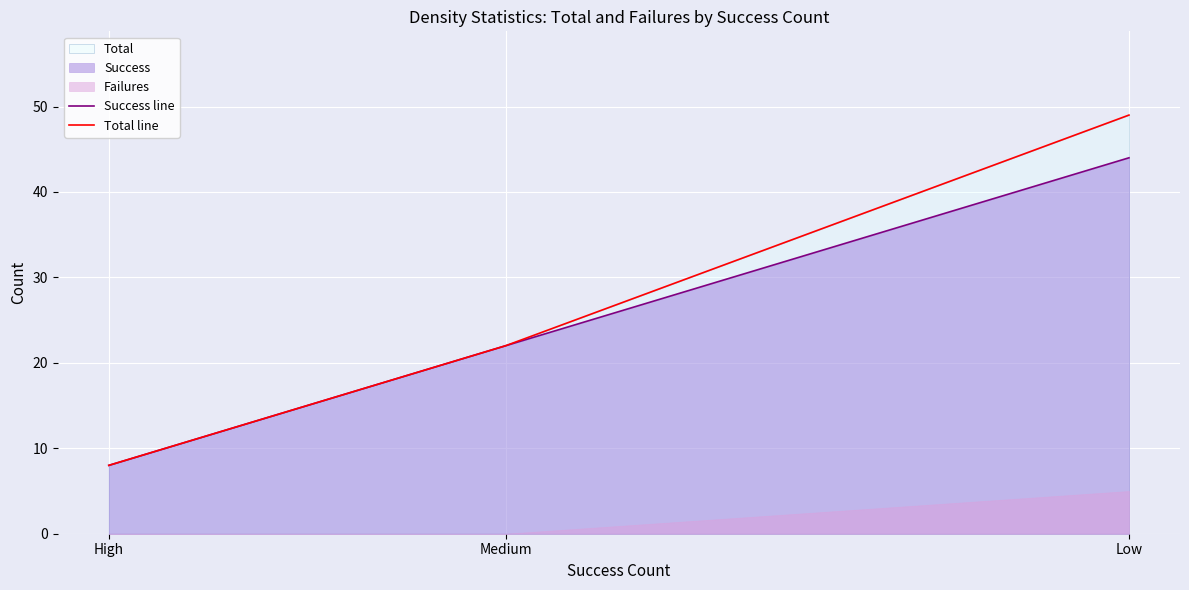

Reading left to right, transcribe all the data shown in this chart.

Success line: 8	22	44
Total line: 8	22	49